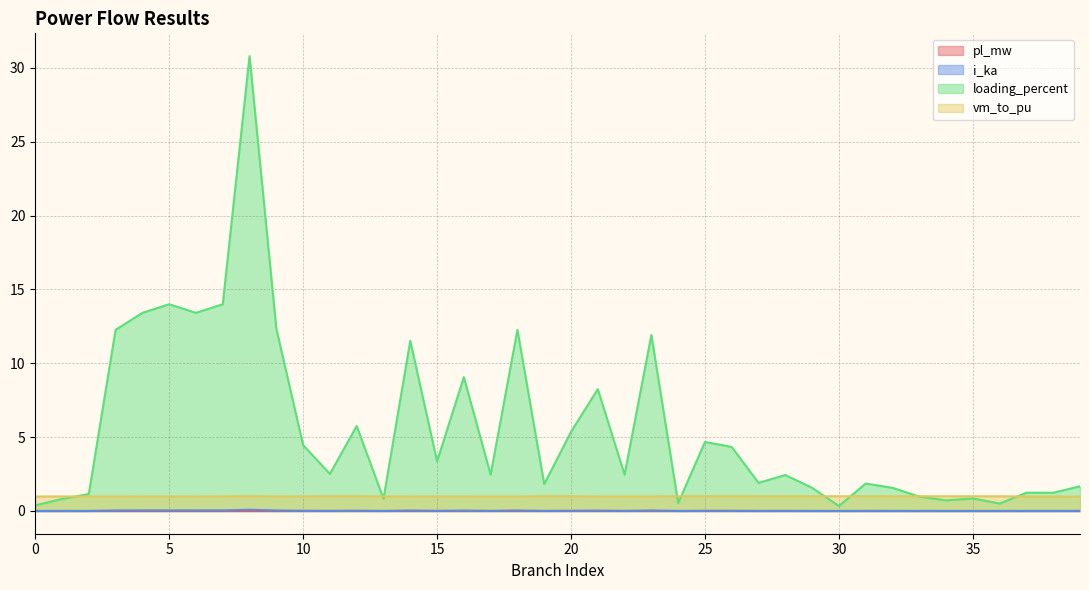

What is the total value across all series at 35?

1.8